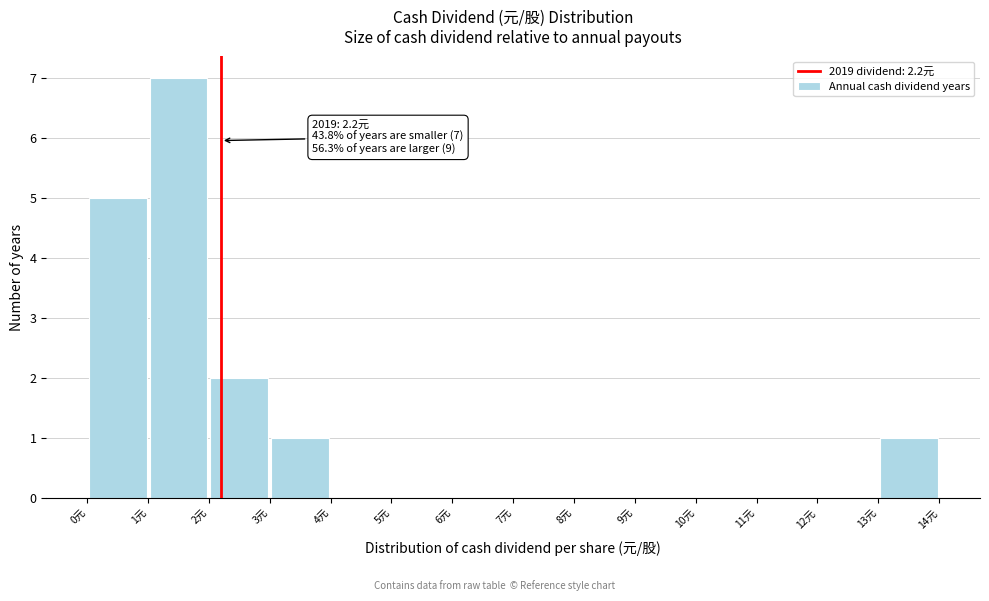

Which range on the x-axis has the tallest bar?

1 to 2